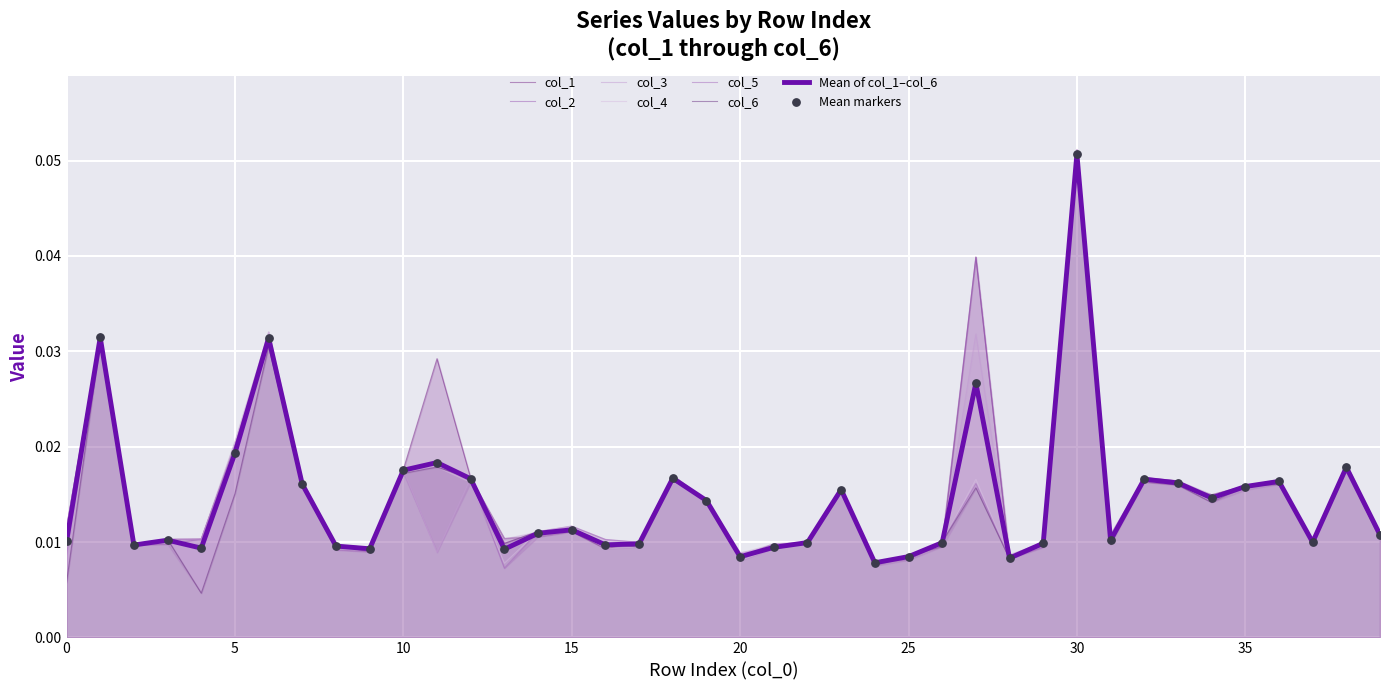

At which category is the sum across all series the highest?

30